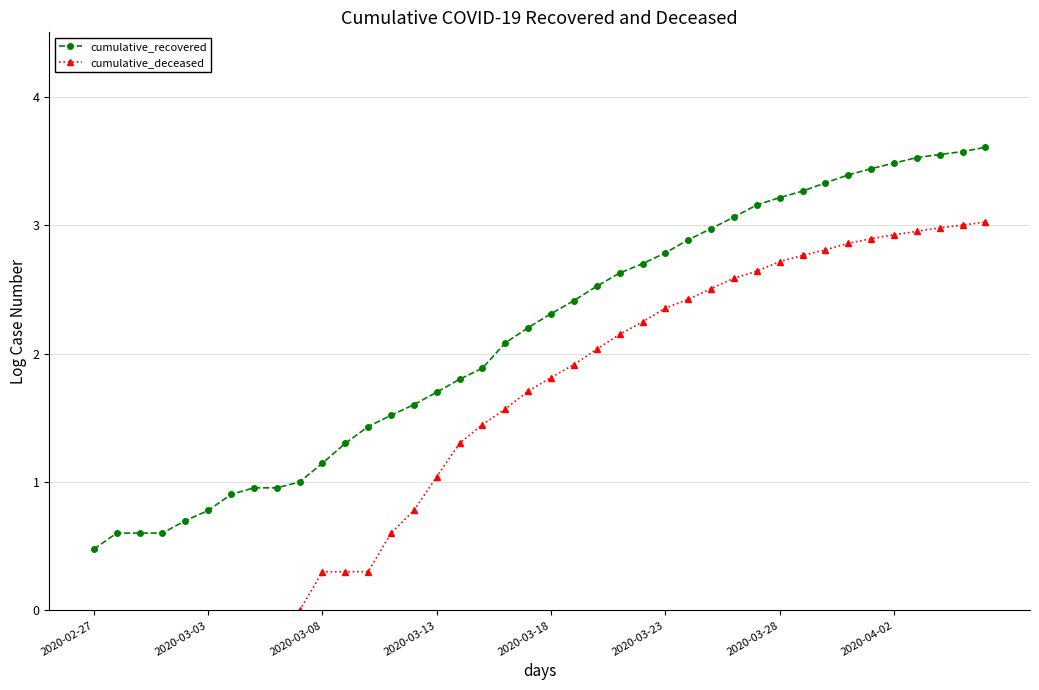

Is it true that cumulative_recovered equals 0.8 at 2020-03-03?

True